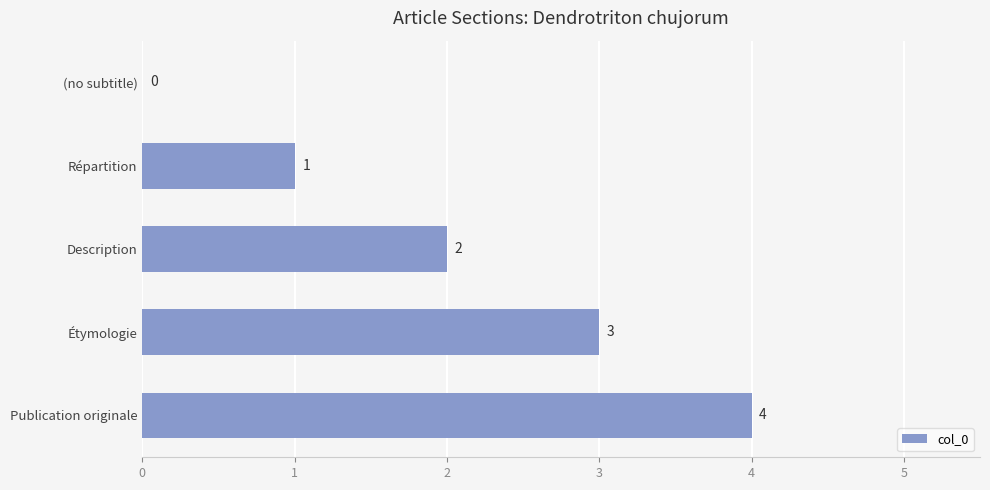

Which label corresponds to the largest value in the chart?

Publication originale